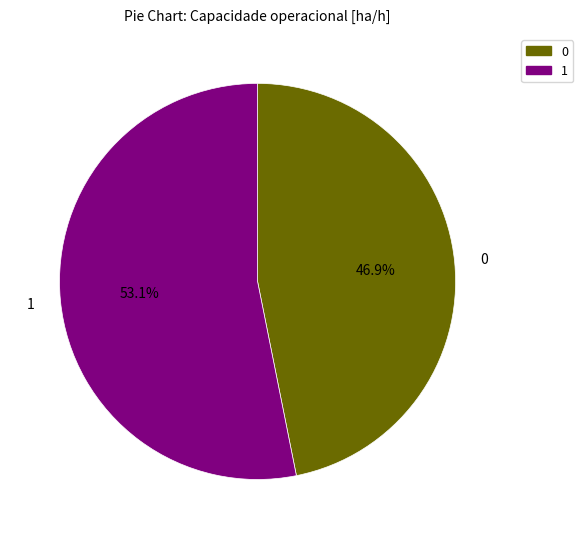

Approximately how many times larger is the value at 0 compared to 1?

0.9